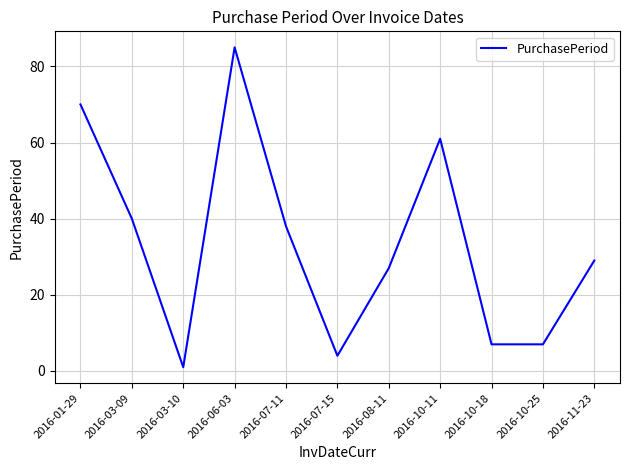

True or false: the data shows 53 at 2016-07-11.

False